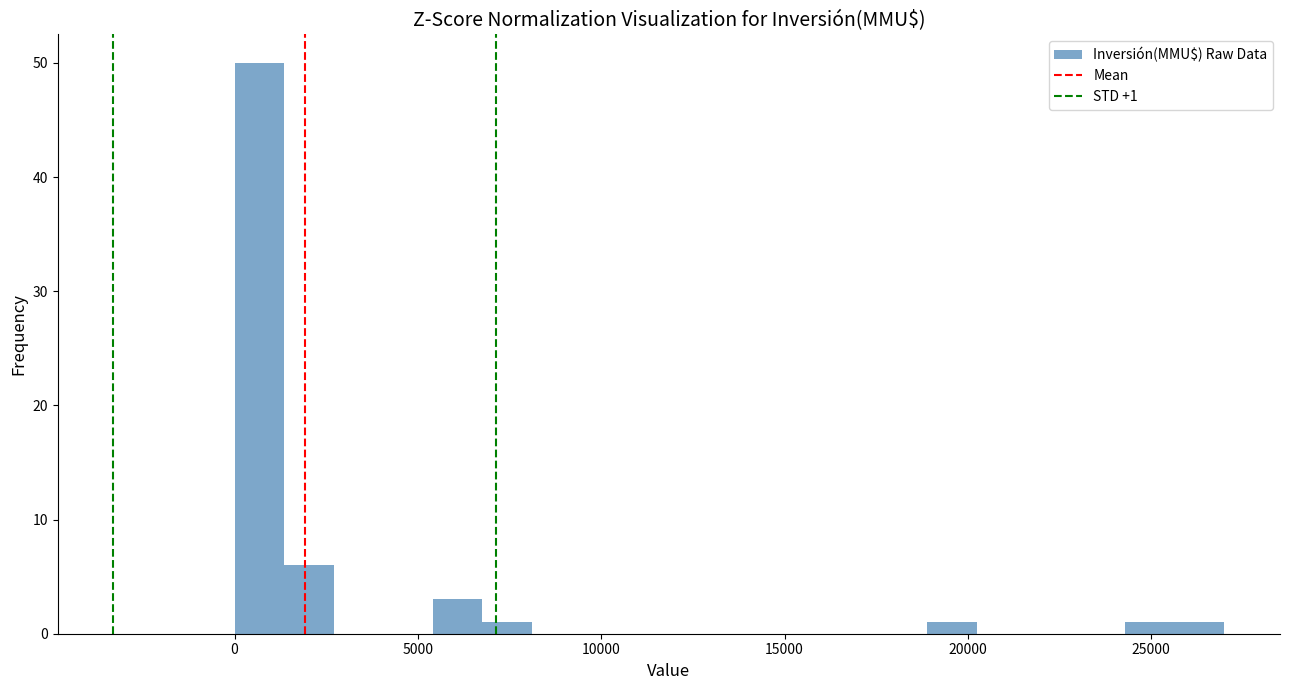

Around what value on the x-axis is the tallest bar? Give the approximate position of its centre, as read against the axis.

500